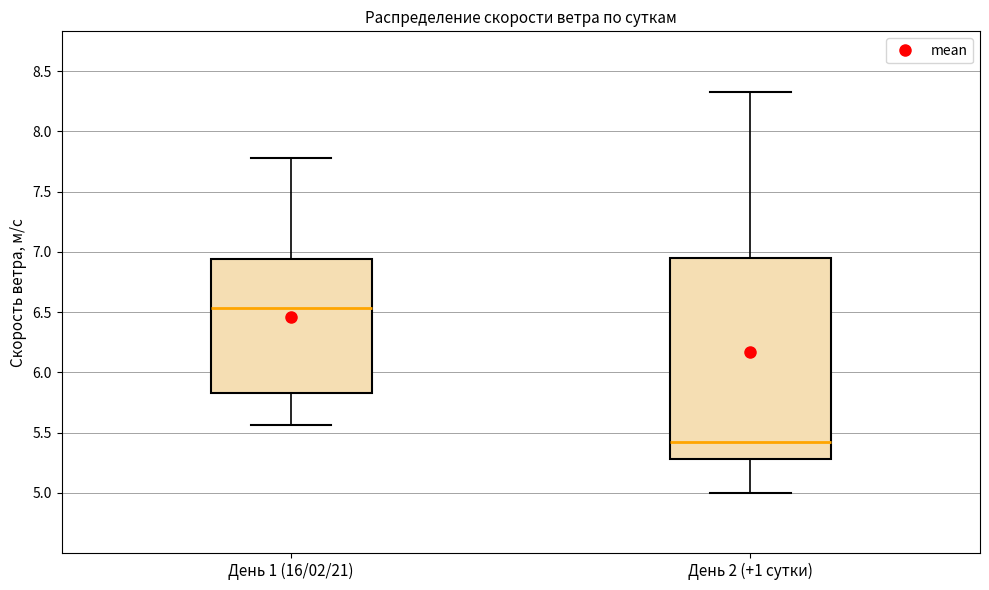

Which box has the highest median line?

День 1 (16/02/21)